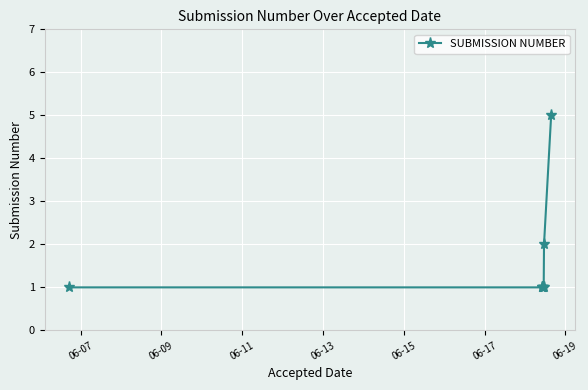

What is the sum of all values?

13